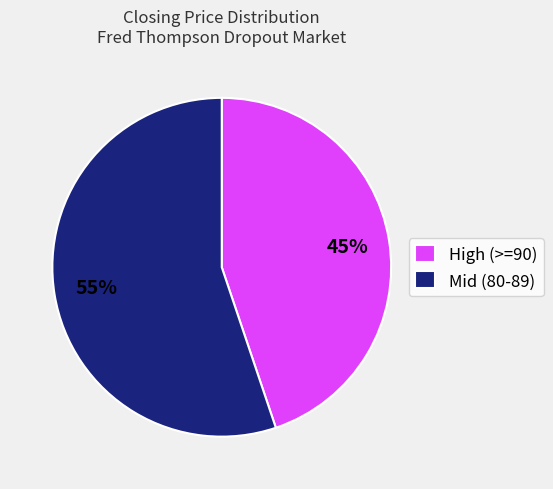

Which category has the biggest portion of the pie?

Mid (80-89)